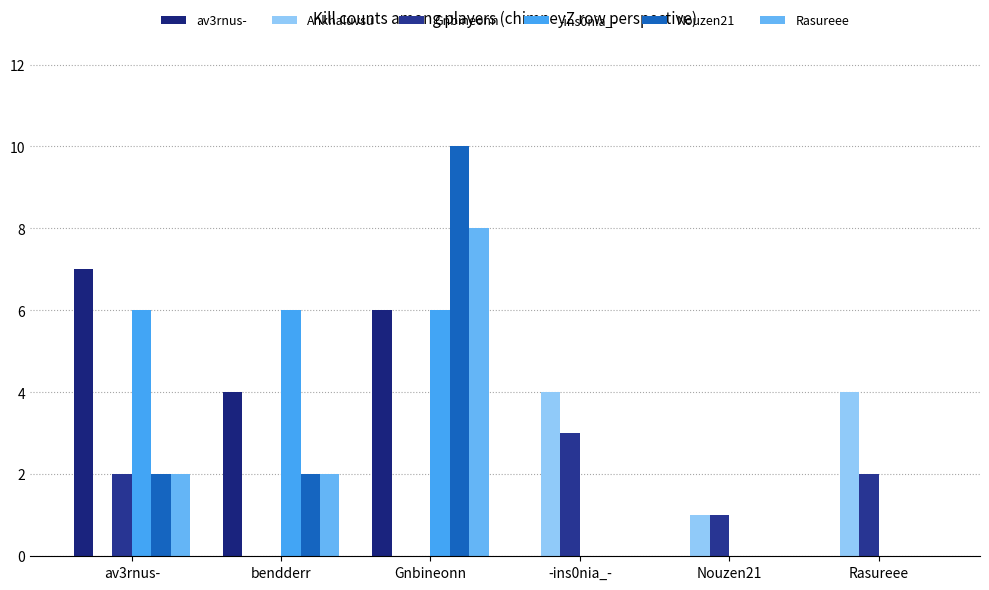

What is the average value of the Nouzen21 series?

2